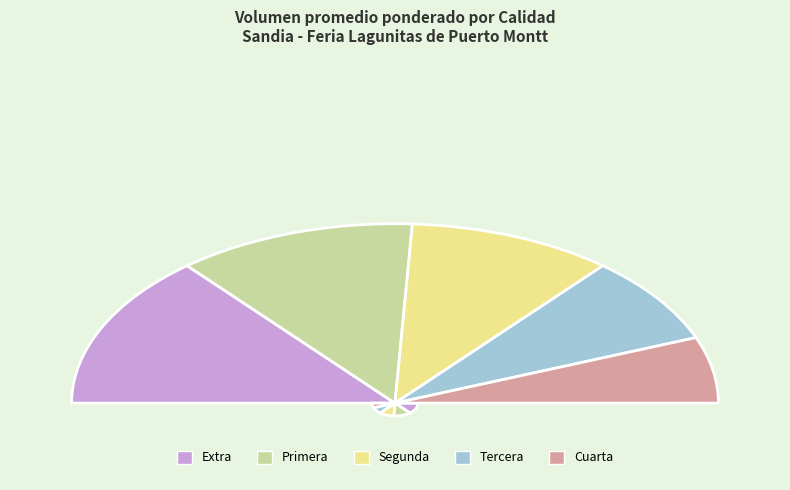

What percentage do Cuarta and Tercera together represent?

27.8%